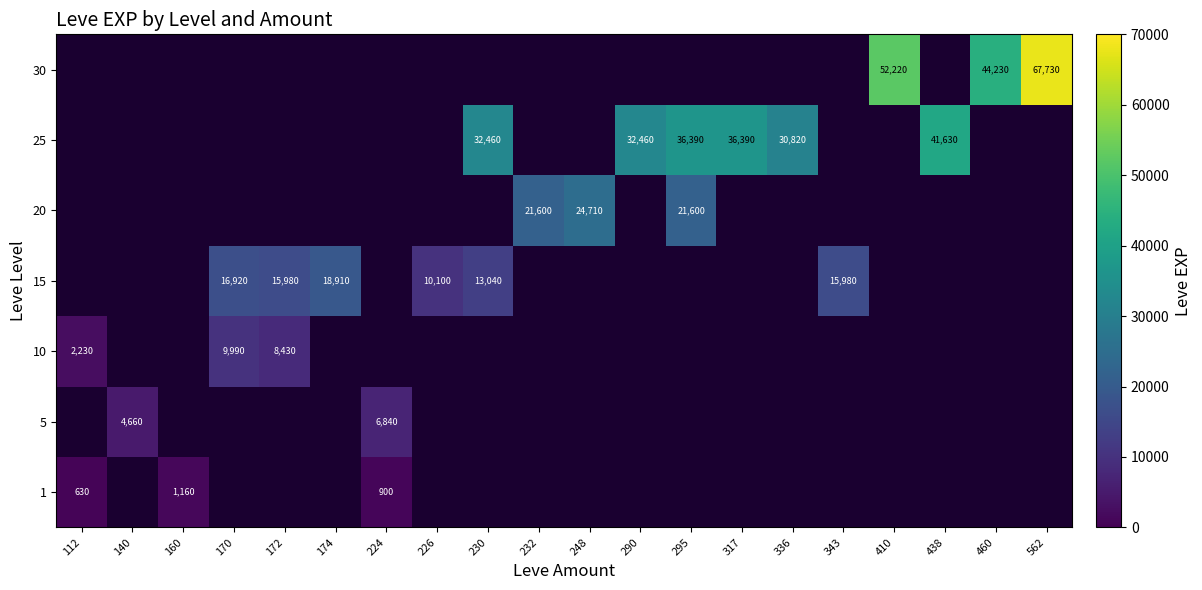

Rank the series by their maximum value, from highest to lowest.

1, 5, 10, 15, 20, 25, 30